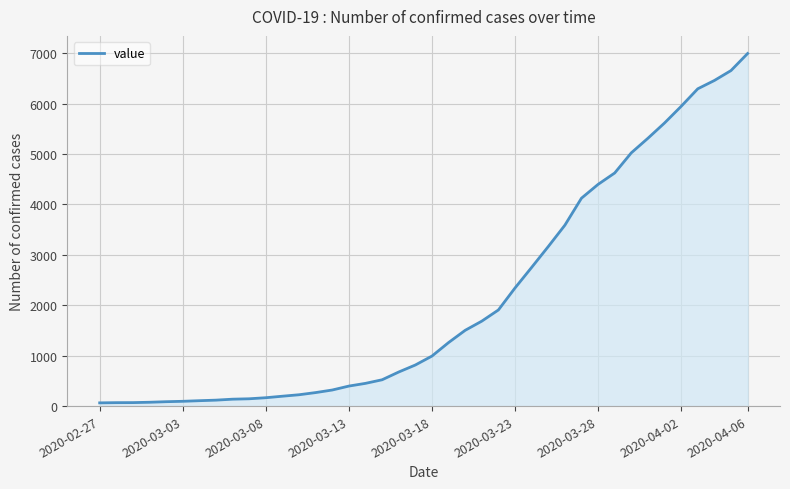

What is the difference between the maximum and minimum values?

6930